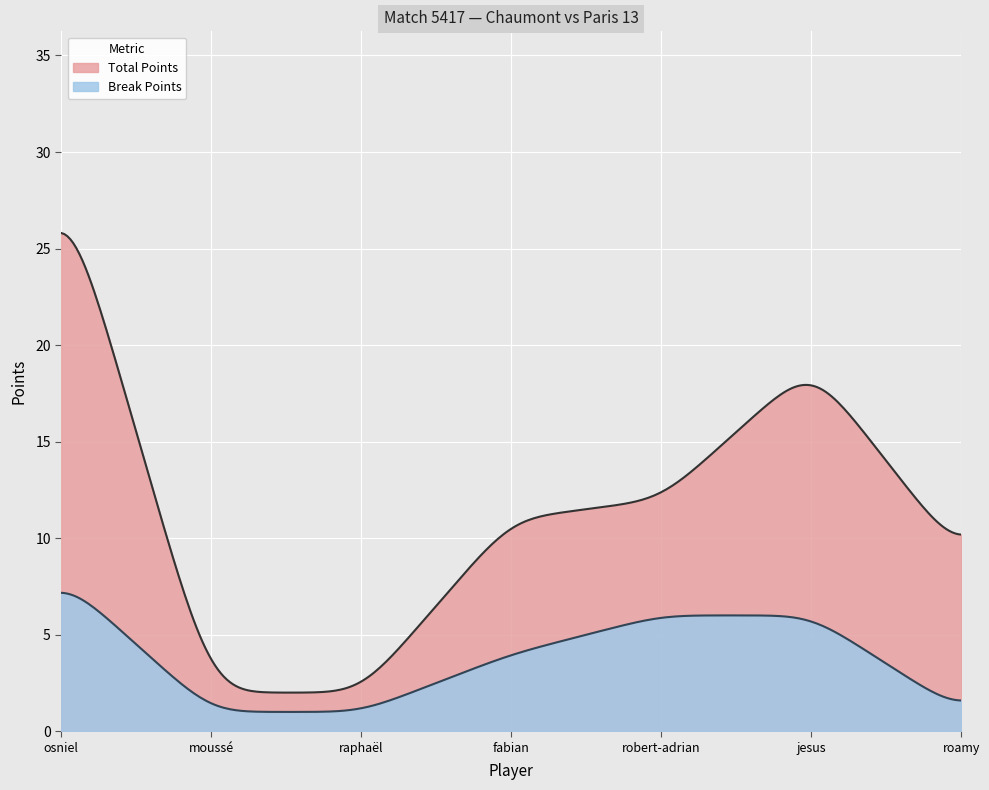

True or false: Total Points and Break Points cross at least once.

False